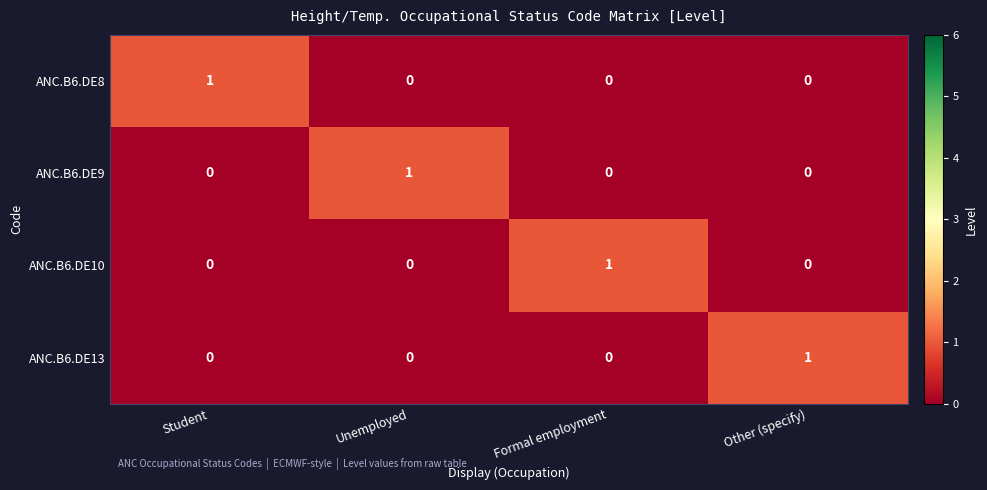

The ANC.B6.DE9 series shows 0 at Other (specify). True or false?

True